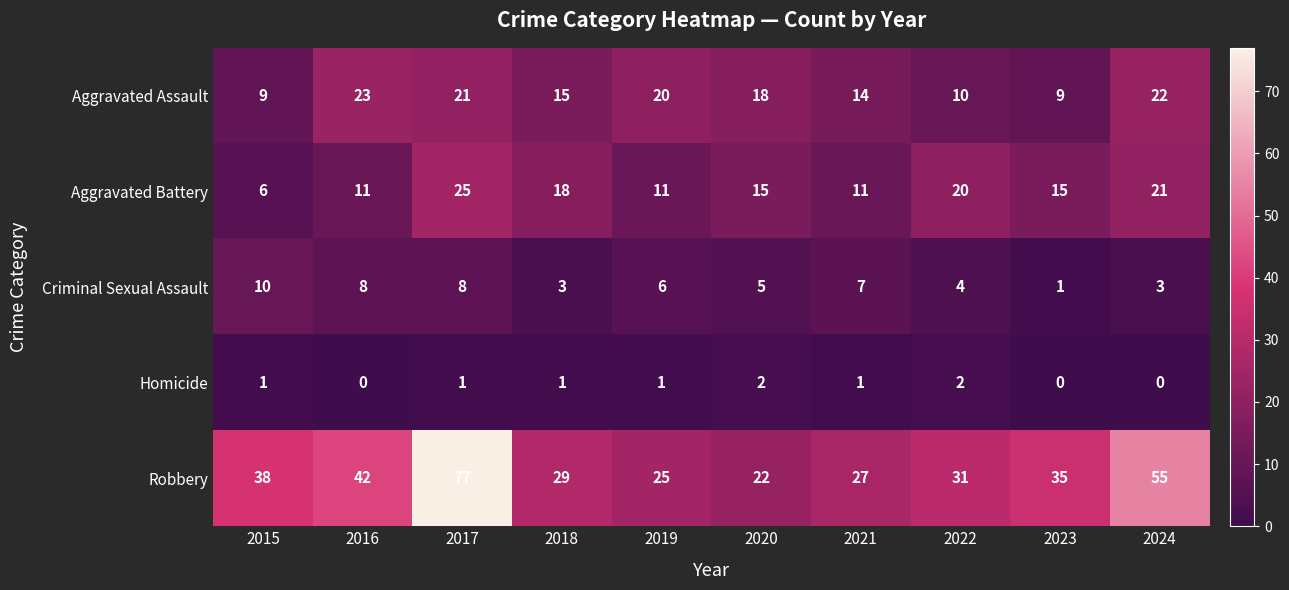

How many data points in Aggravated Battery are less than 15?

4